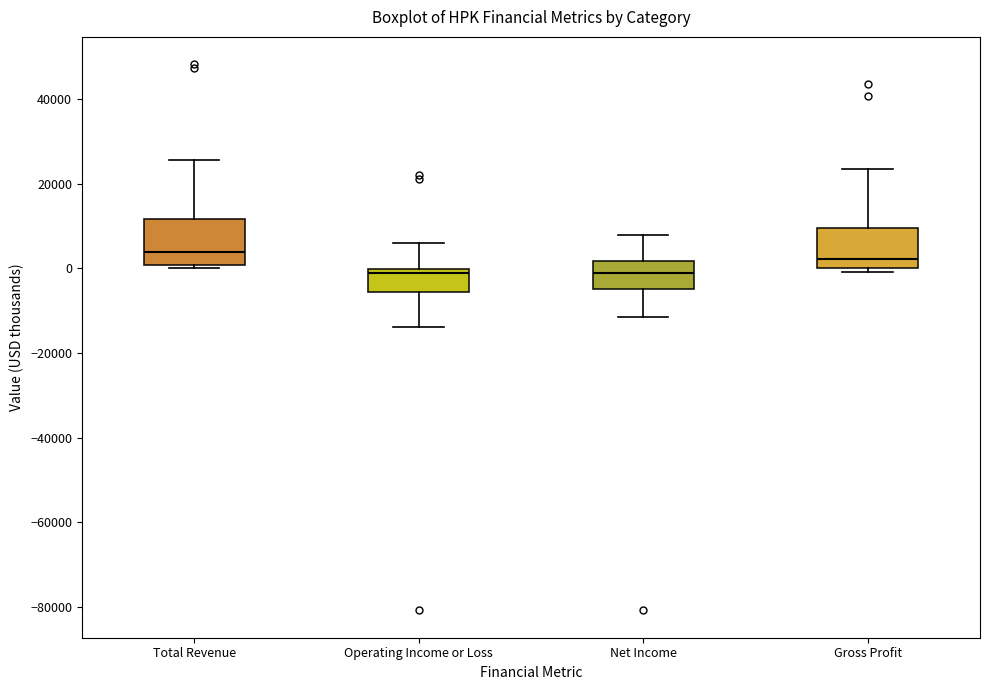

Reading left to right, transcribe this box plot: for each box, give where its median line is, the range the box spans, and where its two whiskers end, as read against the y-axis. The values are not printed on the chart, so give them approximately, as read against the axis.

Total Revenue: median 4000, box 0 to 12000, whiskers 0 (just below the box's lower edge) to 26000
Operating Income or Loss: median -2000, box -6000 to 0, whiskers -14000 to 6000
Net Income: median 0, box -4000 to 2000, whiskers -12000 to 8000
Gross Profit: median 2000, box 0 to 10000, whiskers 0 (just below the box's lower edge) to 24000